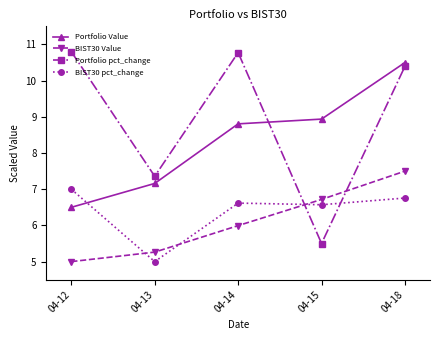

True or false: BIST30 Value has a value of 5.3 at 04-13.

True